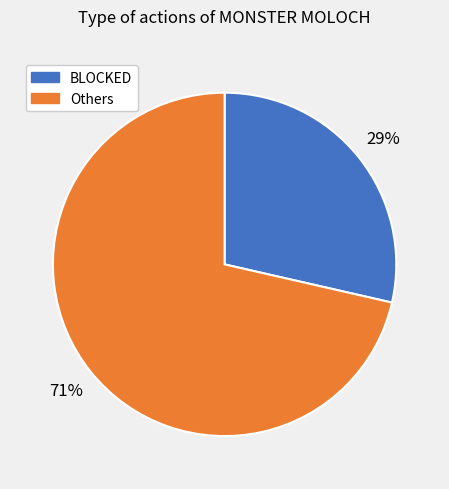

Is there any slice that represents more than half of the pie?

Yes